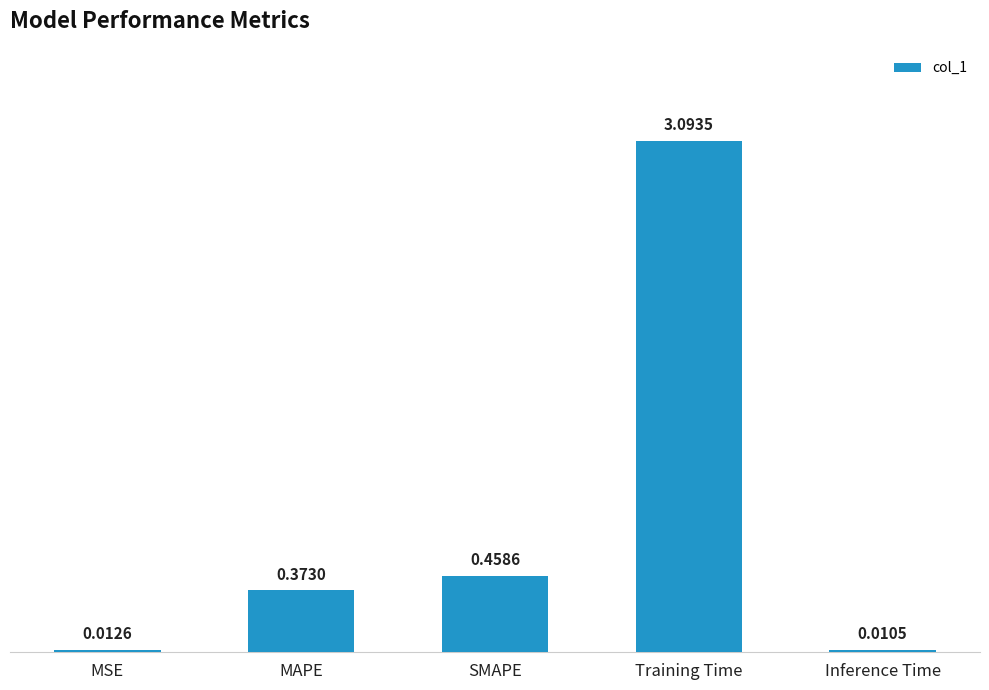

What is the sum of the values at Inference Time and Training Time?

3.1